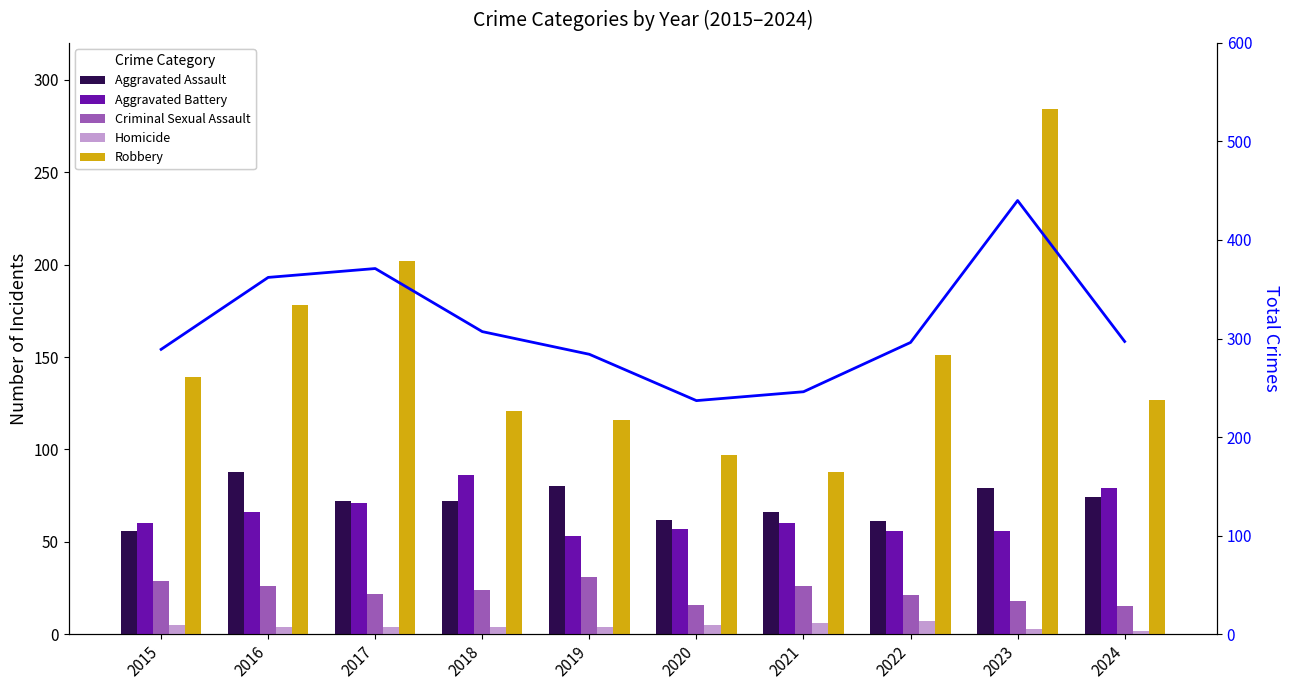

Which label corresponds to the smallest value in the chart?

2024